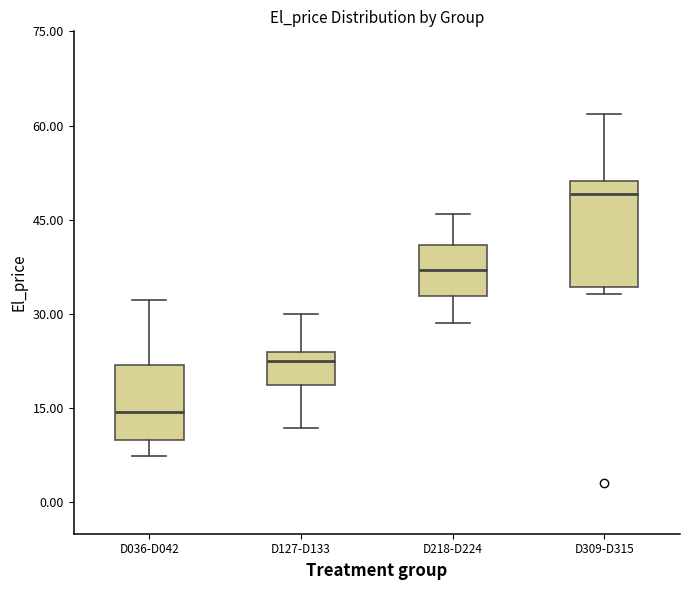

Comparing the boxes themselves (not the whiskers), which one is the tallest?

D309-D315